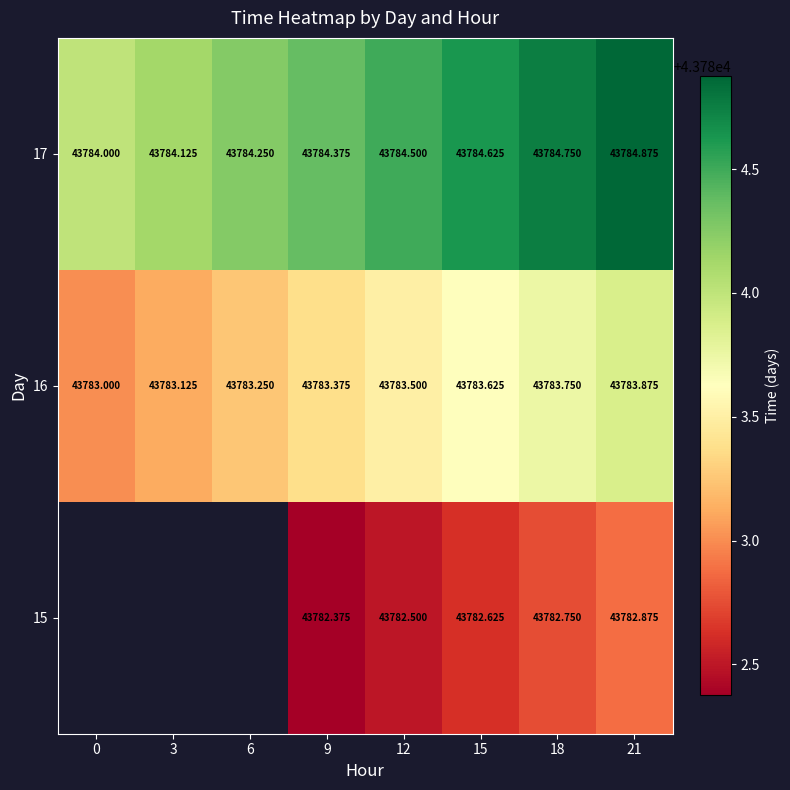

How many data points in 17 are above 43784?

7